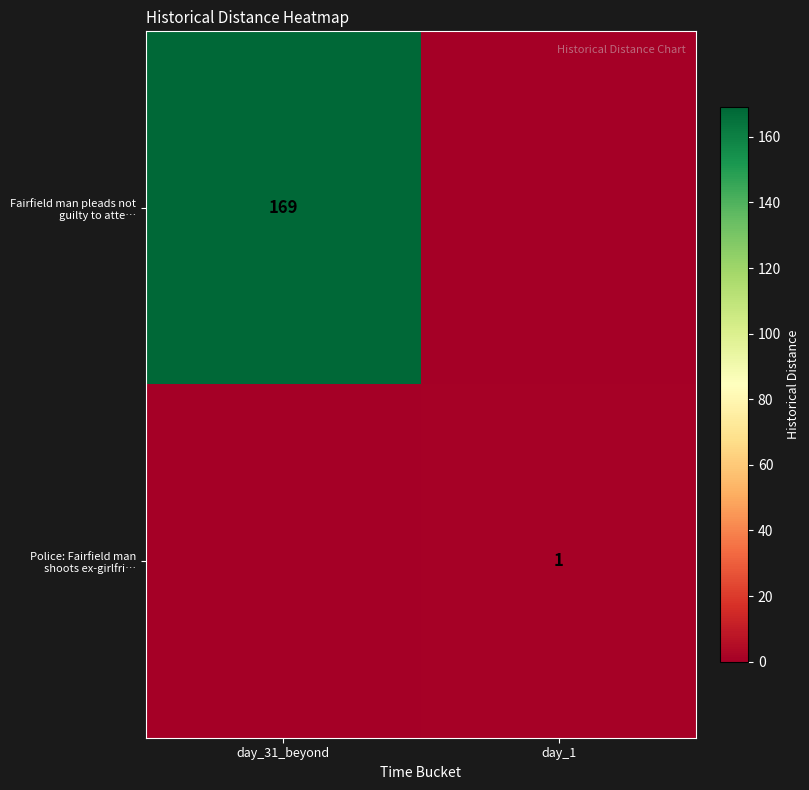

The value of Fairfield man pleads not guilty to atte… at day_31_beyond is 169. True or false?

True